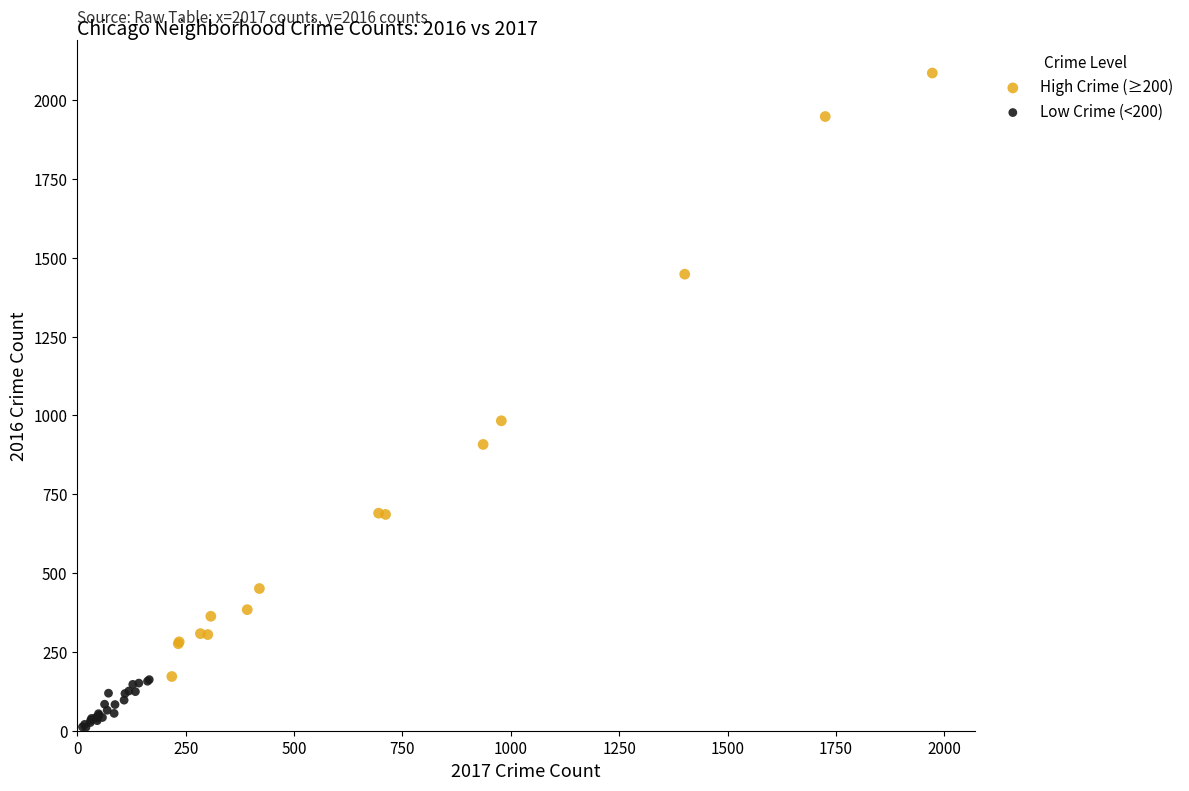

Which series has the largest Y range (max minus min)?

High Crime (≥200)